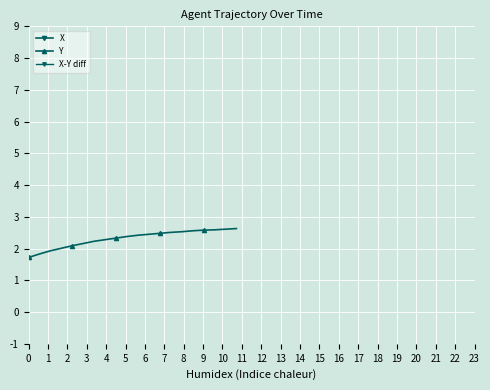

How many distinct data groups are displayed?

3